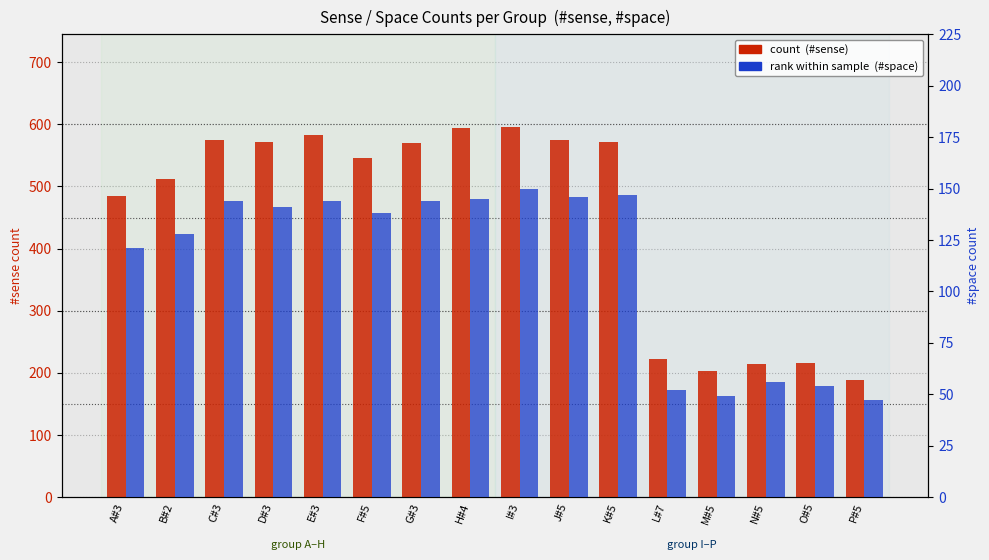

What position from the left is K#5?

11